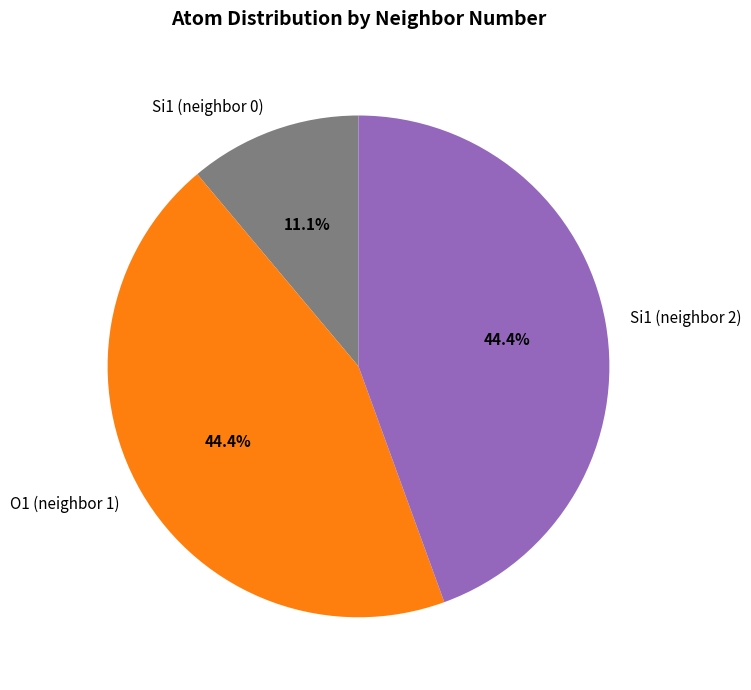

Which slice is the smallest?

Si1 (neighbor 0)